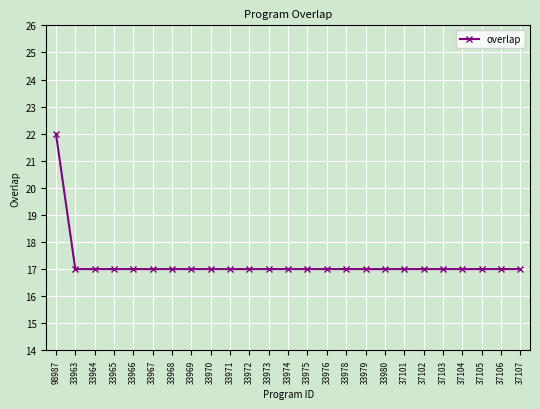

What position from the left is 37101?

19